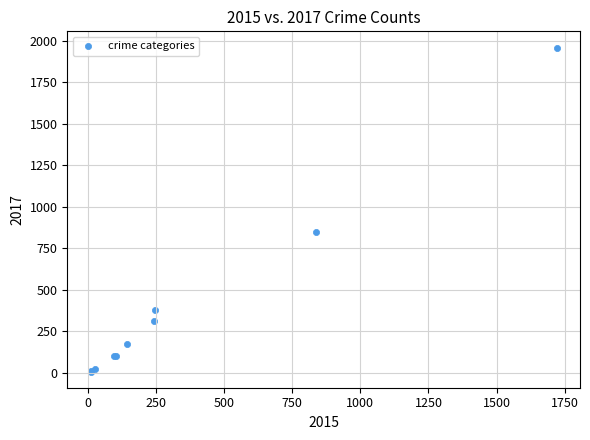

What Y value in the scatter plot is closest to 983?

848